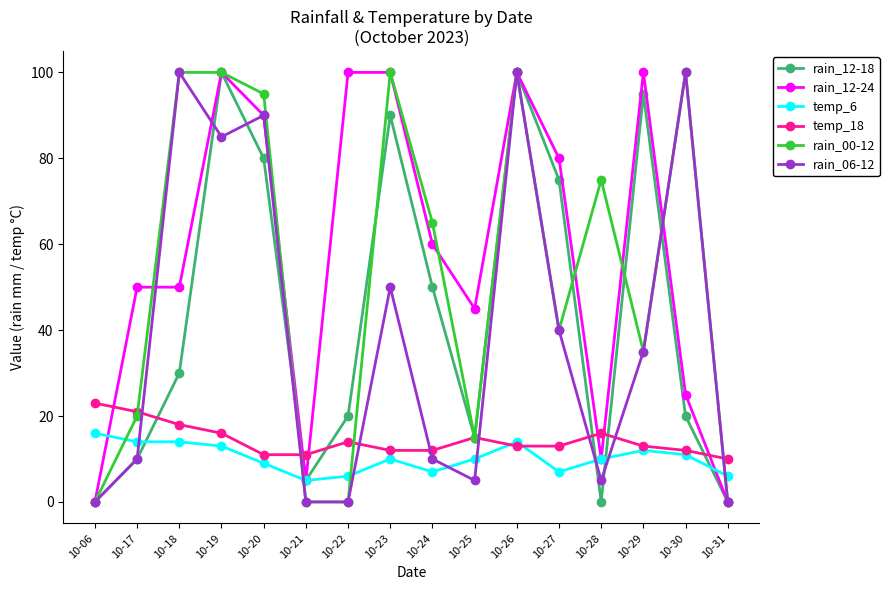

What is the difference between the second highest and second lowest values in the rain_06-12 series?

100